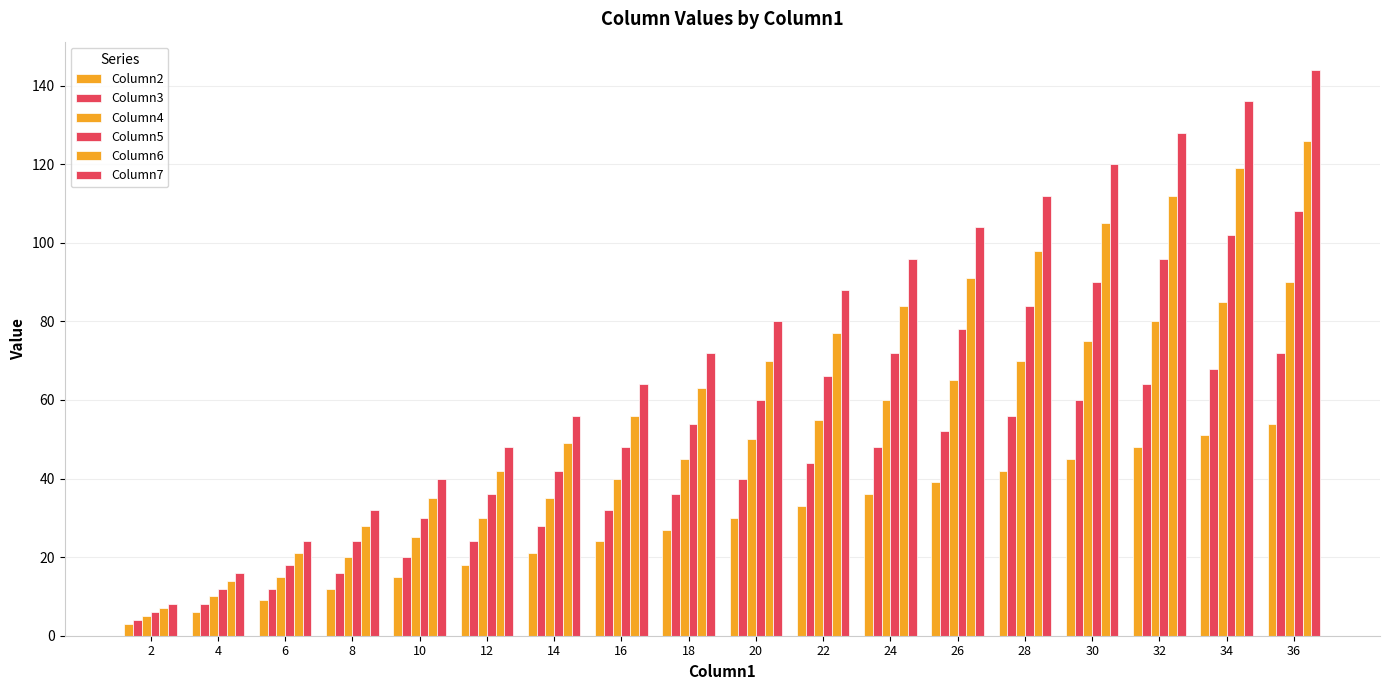

Does the chart contain stacked bars?

No